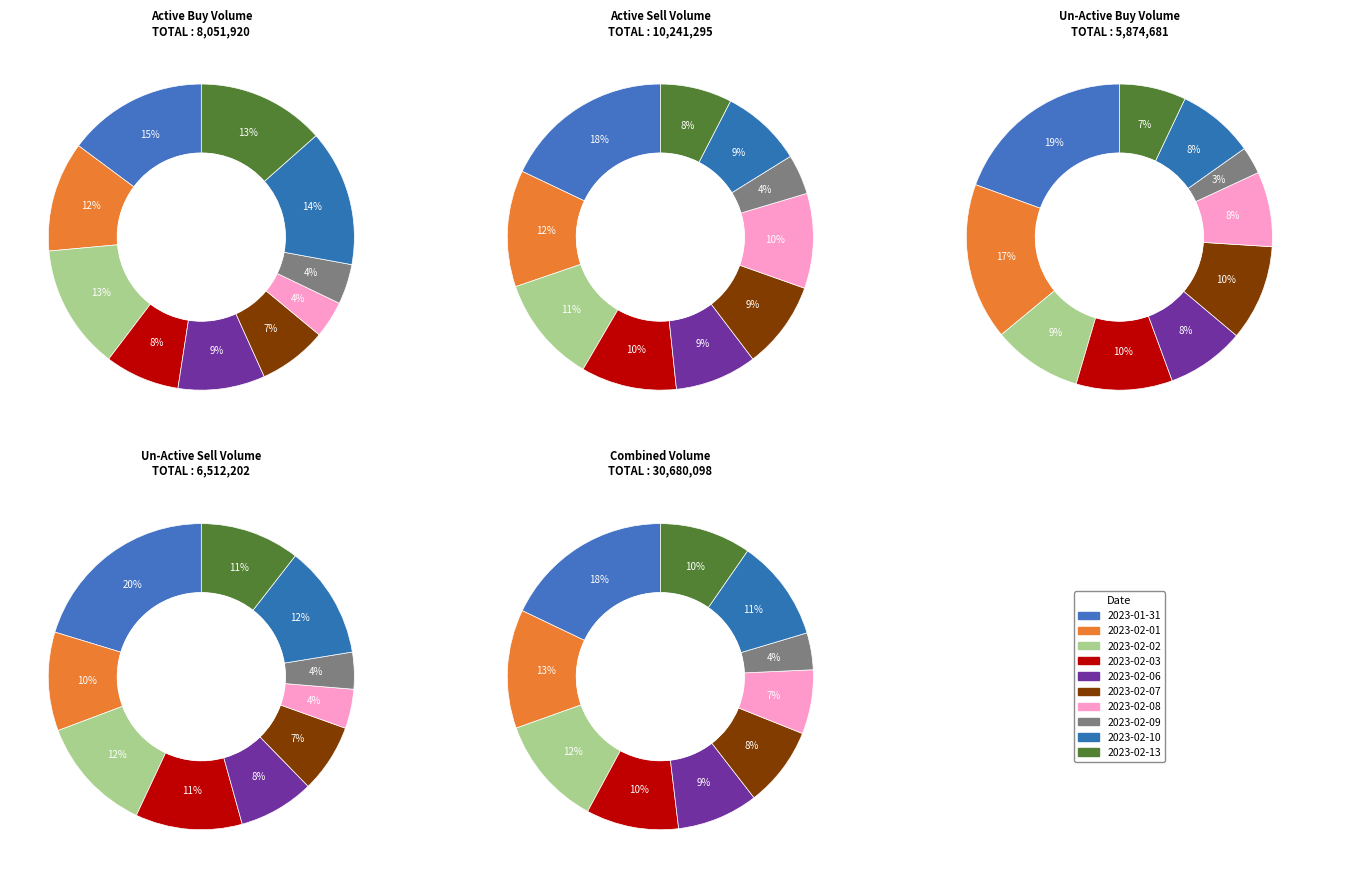

Does 2023-02-09 represent more than half of the total?

No